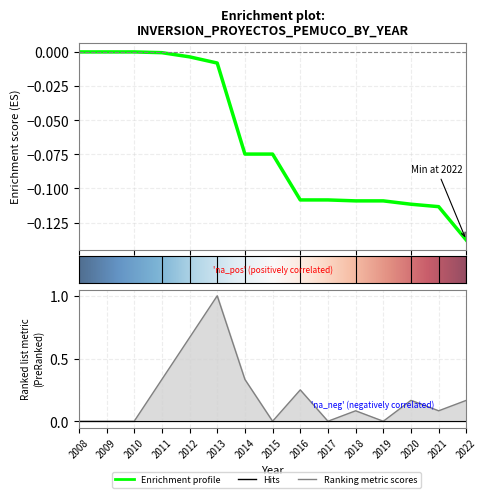

Is it true that the value at 2014 is 0.2?

False